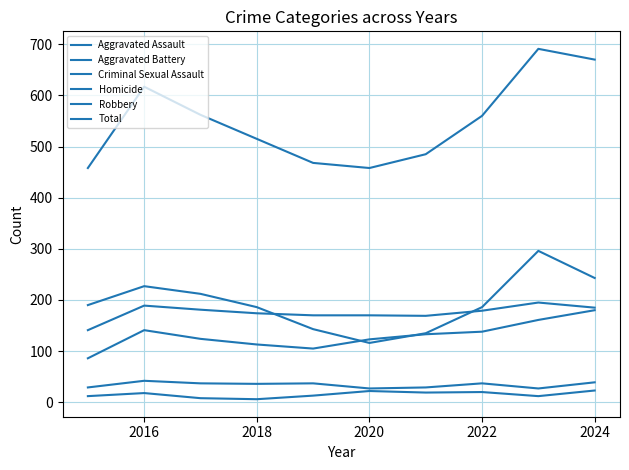

Rank the series by their maximum value, from lowest to highest.

Homicide, Criminal Sexual Assault, Aggravated Assault, Aggravated Battery, Robbery, Total